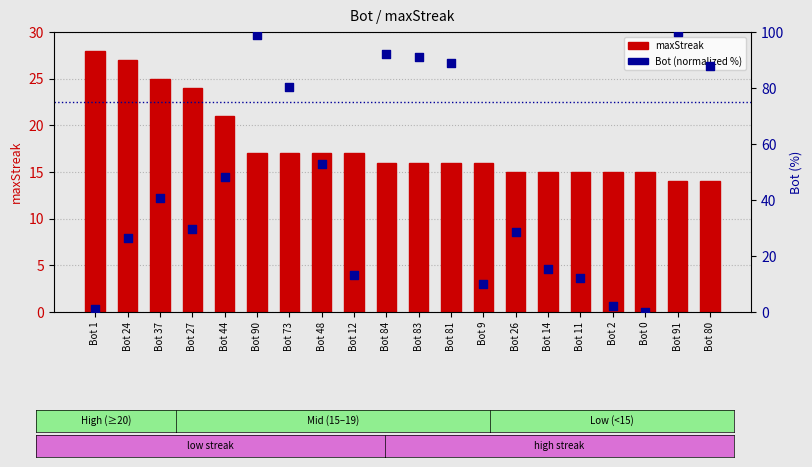

At which category is the sum across all series the highest?

Bot 90